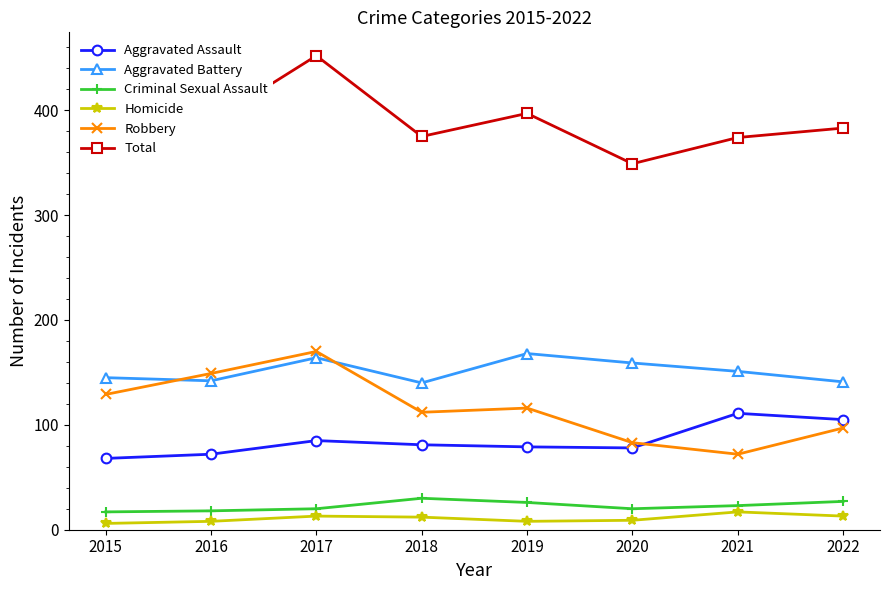

At which category is the sum across all series the highest?

2017